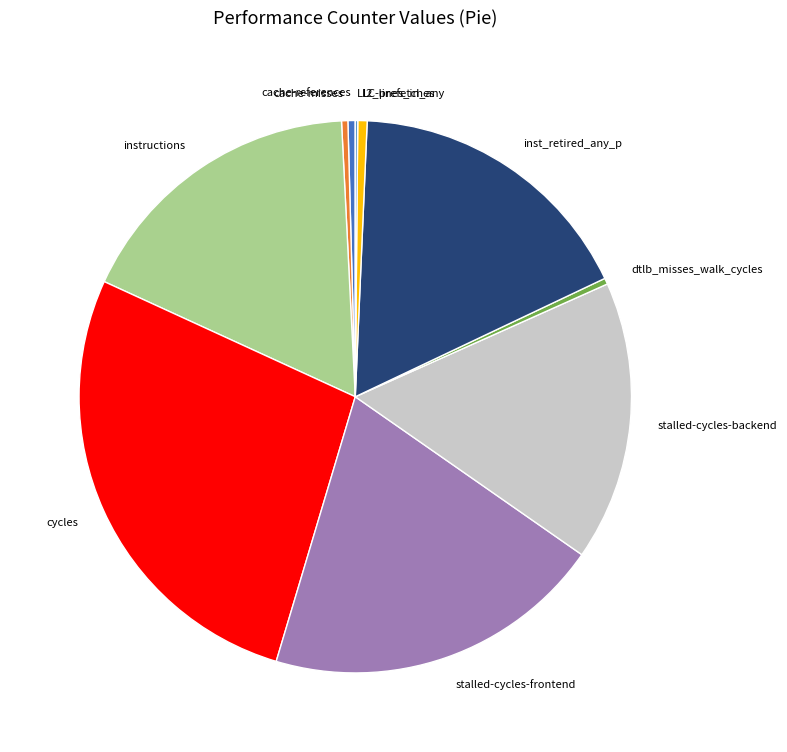

What is the ratio of the value at stalled-cycles-frontend to the value at inst_retired_any_p?

1.2